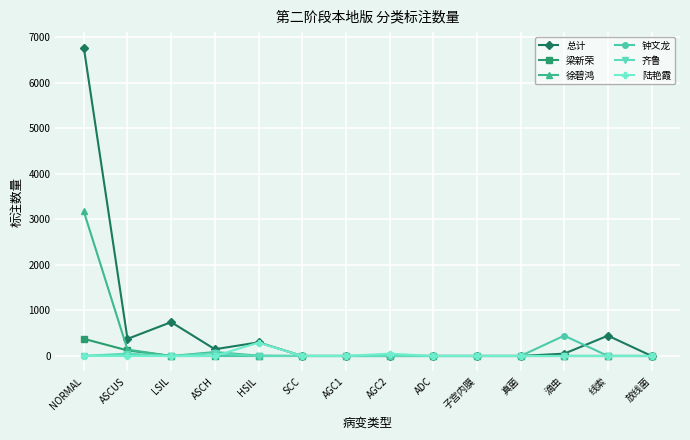

What is the label of the 7th point from the right?

AGC2